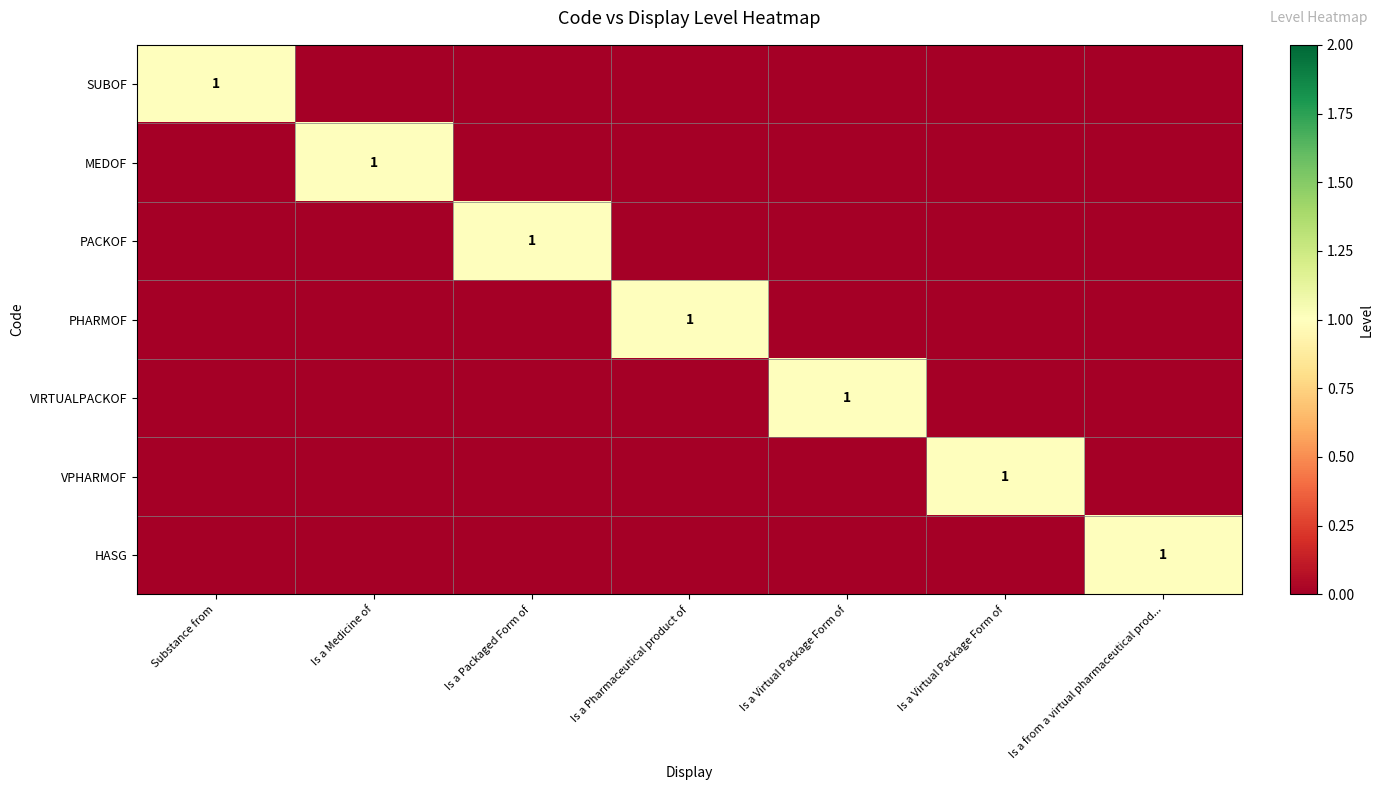

How many values in HASG are above zero?

1